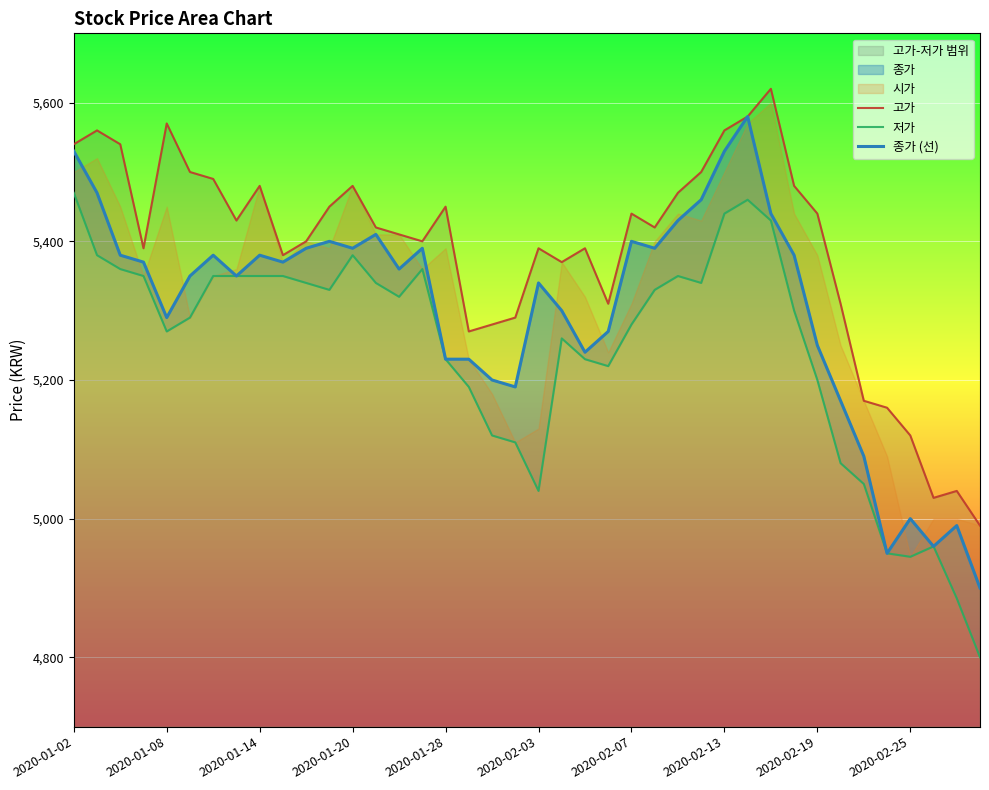

List the series in order of their overall mean, lowest first.

저가, 종가 (선), 고가